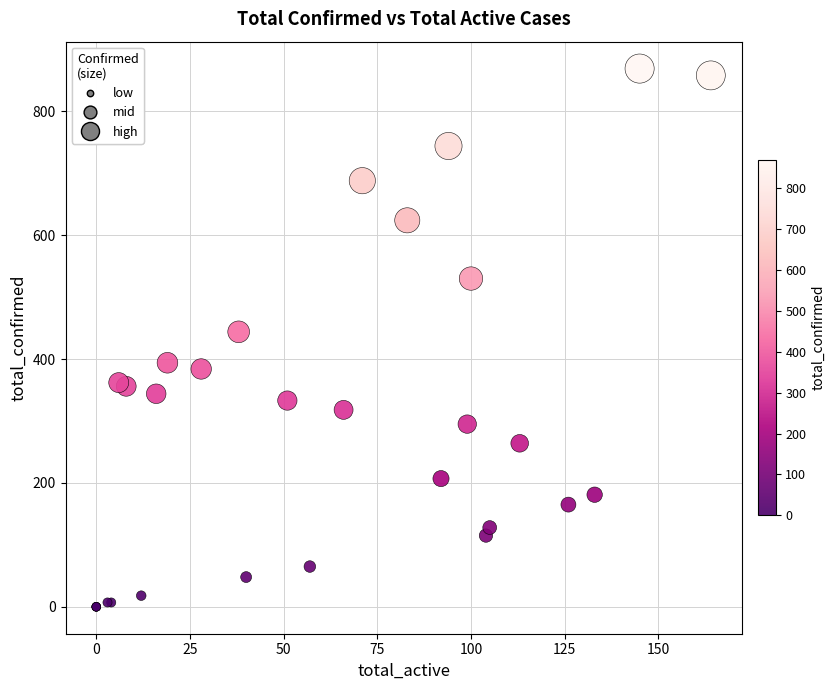

What Y value in the scatter plot is closest to 434?

444